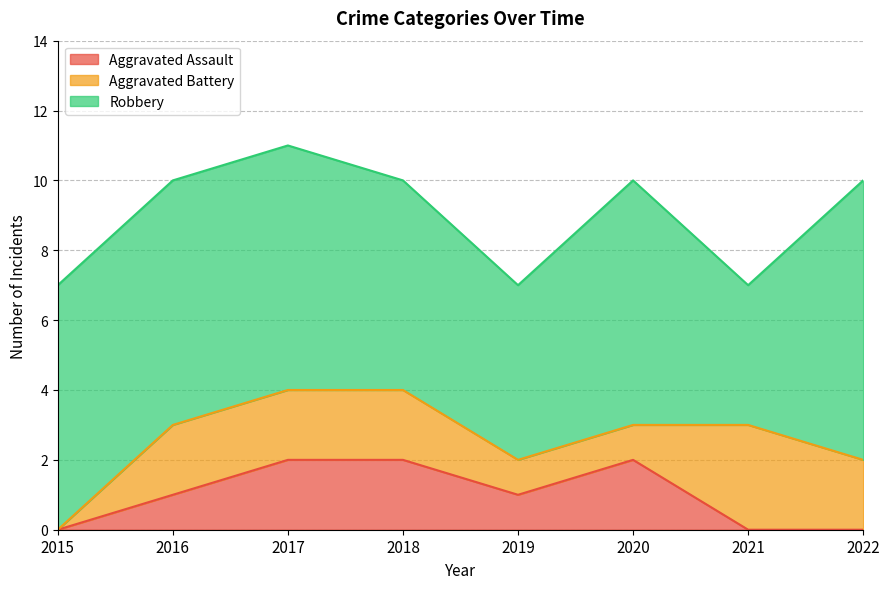

True or false: Robbery and Aggravated Battery cross at least once.

False